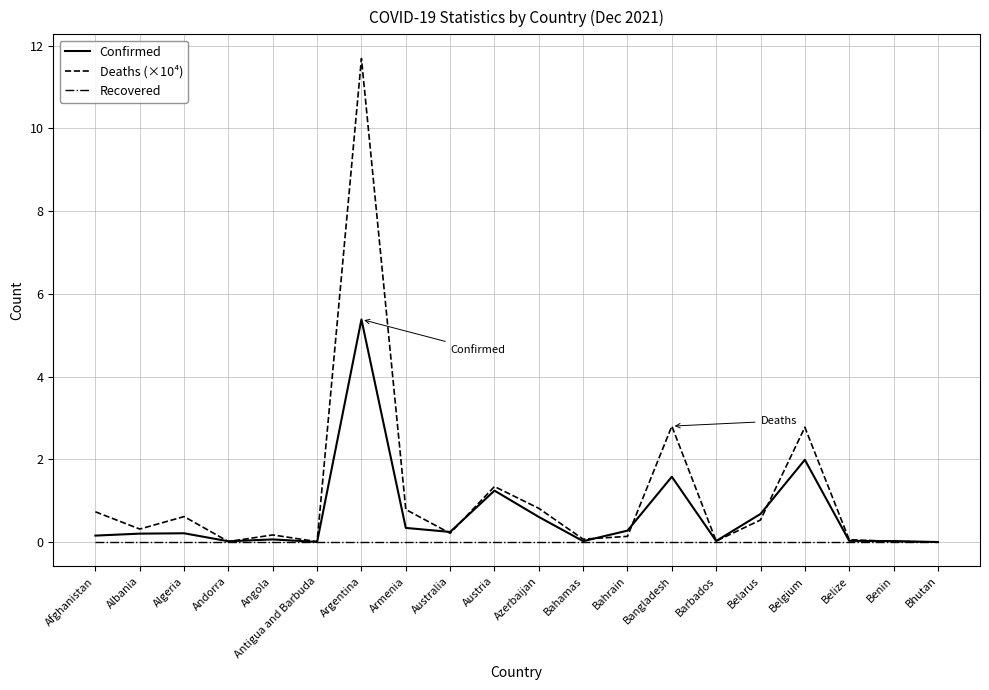

Rank the series by their maximum value, from highest to lowest.

Deaths (×10⁴), Confirmed, Recovered